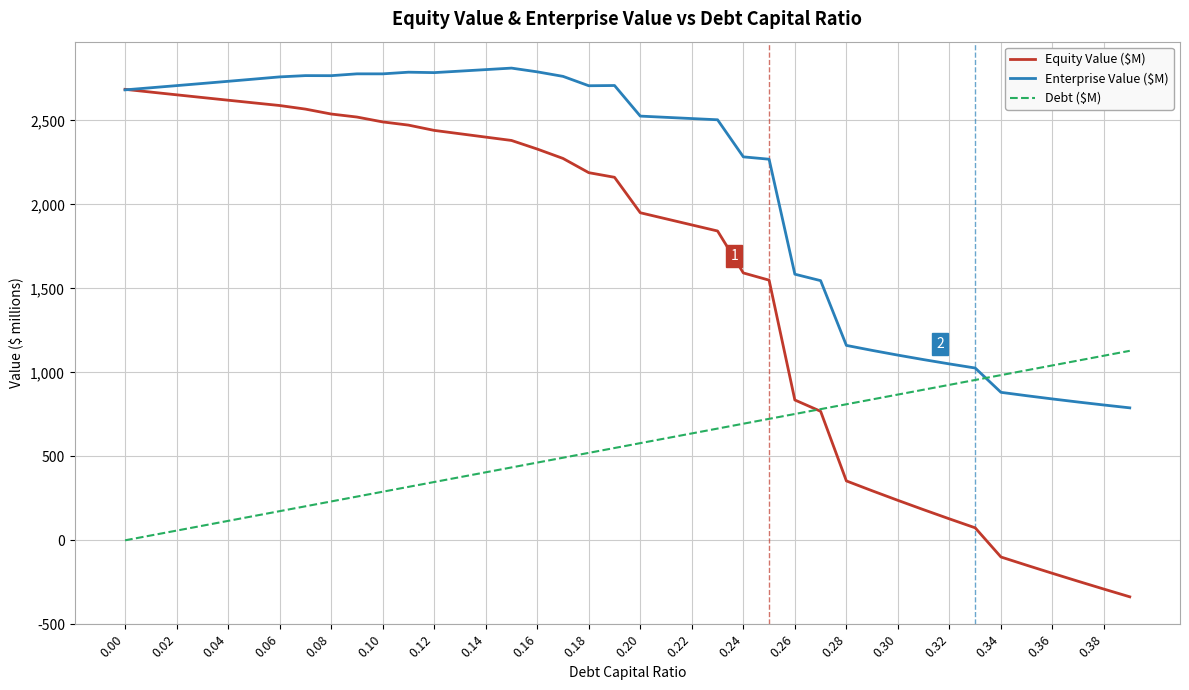

What are all the series names shown in the legend?

Equity Value ($M), Enterprise Value ($M), Debt ($M)